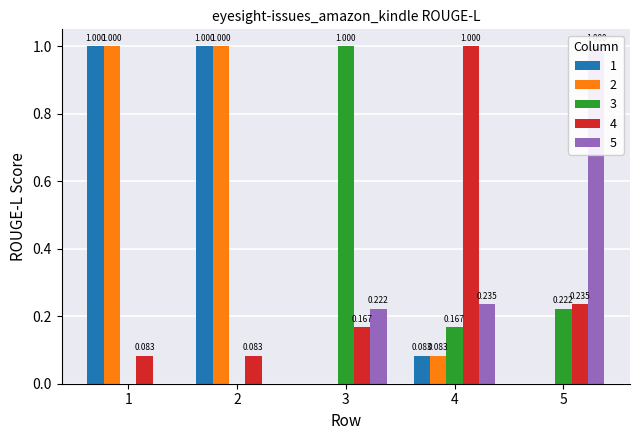

What is the value of the 1 bar at the 4th from the left?

0.1